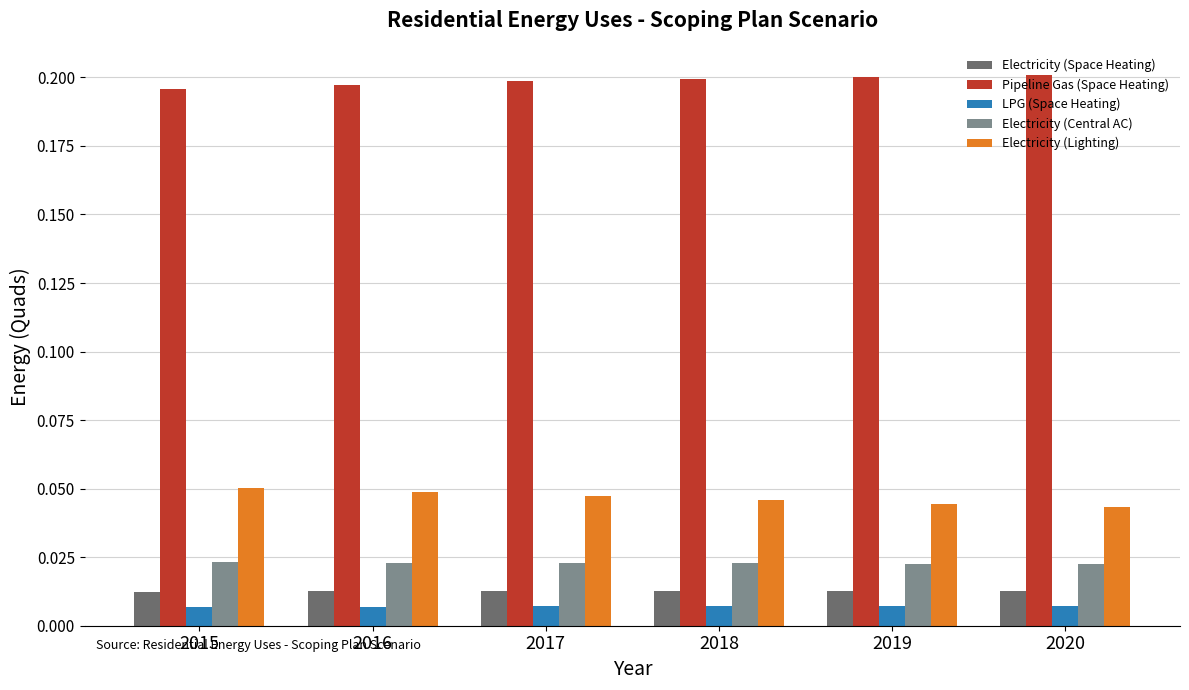

What is the total value across all series at 2017?

0.3